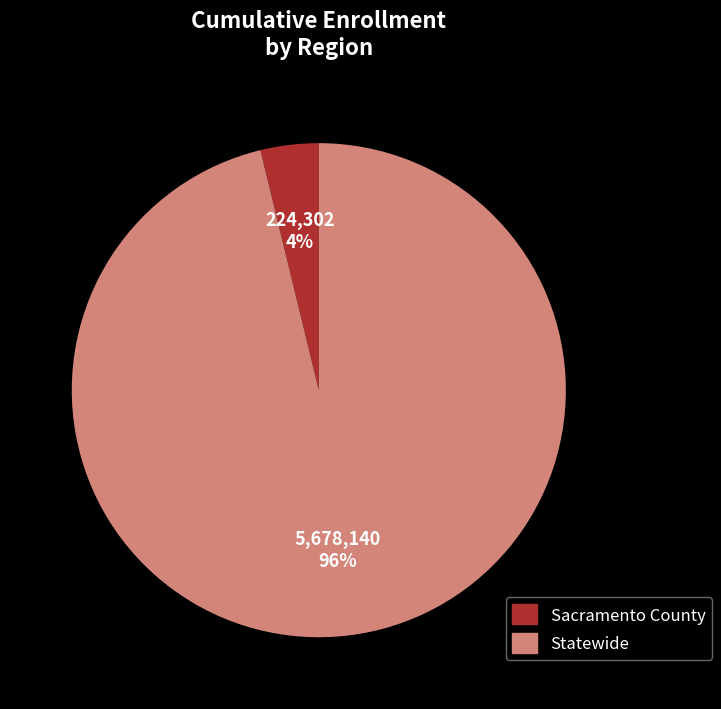

Which category has the biggest portion of the pie?

Statewide